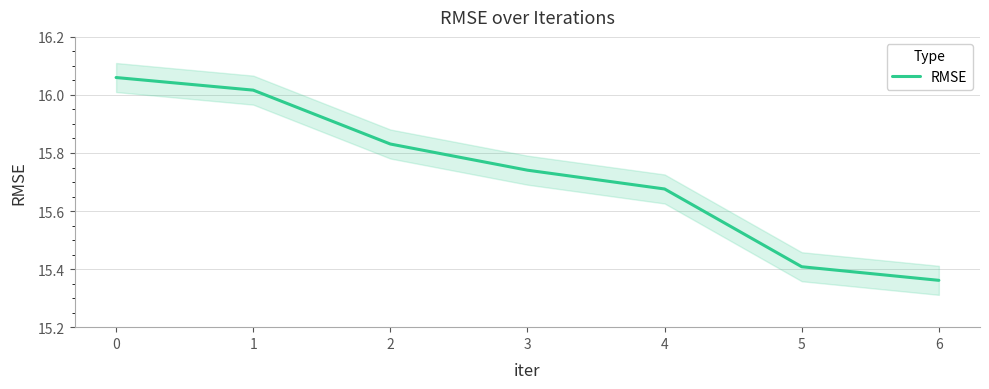

Is it true that the value at 2 is 24.2?

False